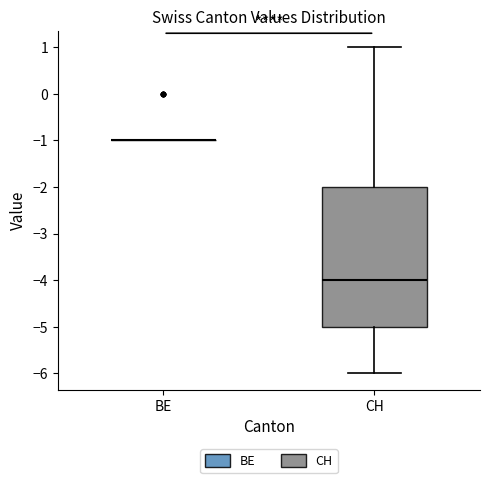

Reading left to right, transcribe this box plot: for each box, give where its median line is, the range the box spans, and where its two whiskers end, as read against the y-axis. The values are not printed on the chart, so give them approximately, as read against the axis.

BE: box collapsed to a line at -1, whiskers -1 to -1
CH: median -4, box -5 to -2, whiskers -6 to 1